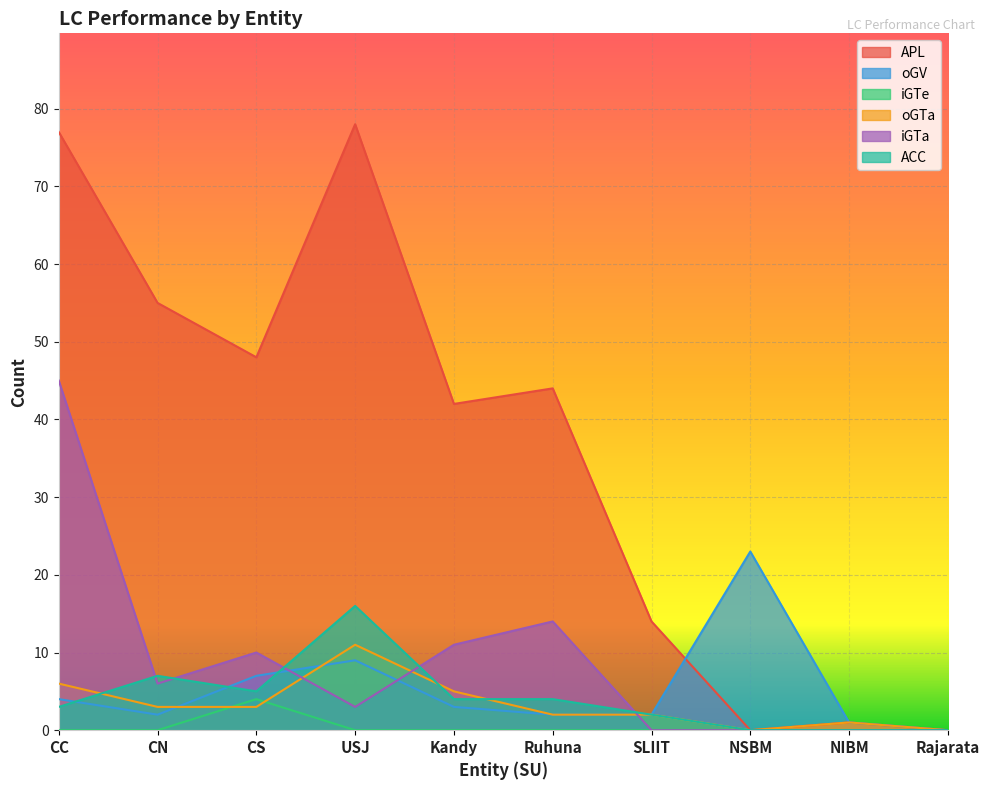

Which category has the highest value in the iGTe series?

CS